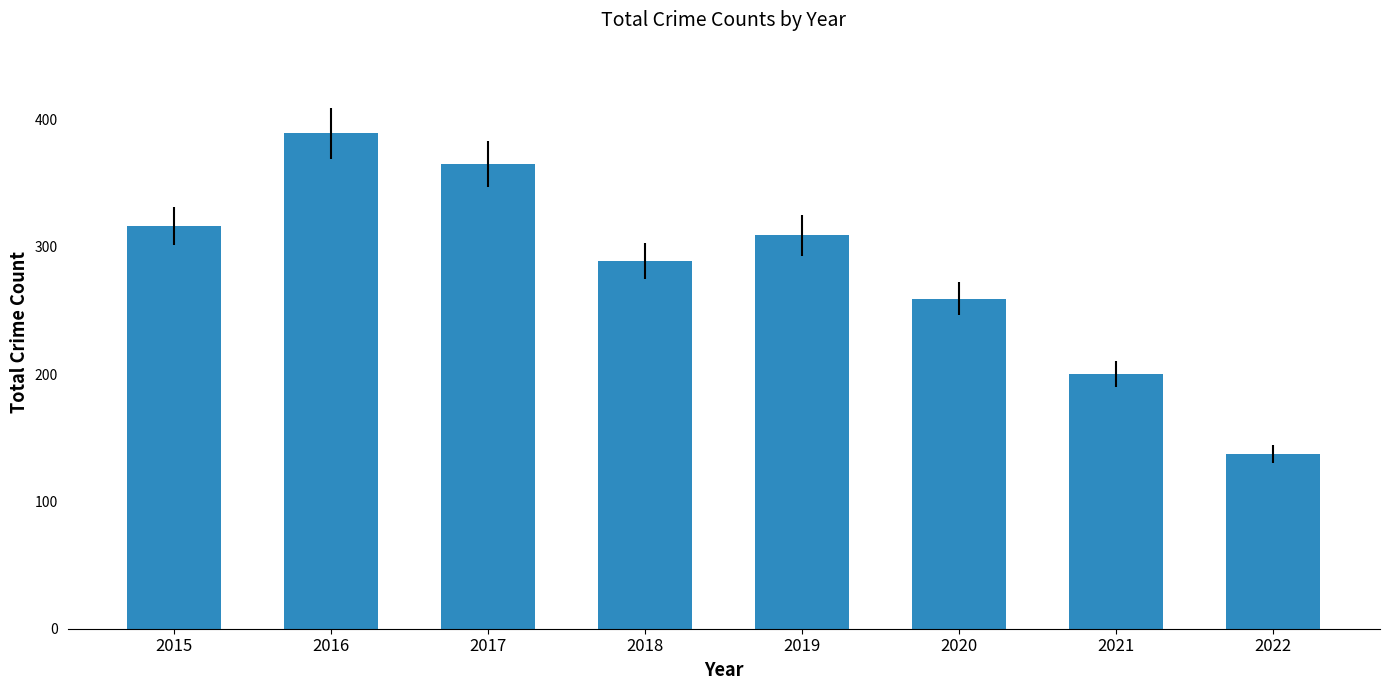

What is the sum of the values at 2022 and 2015?

453